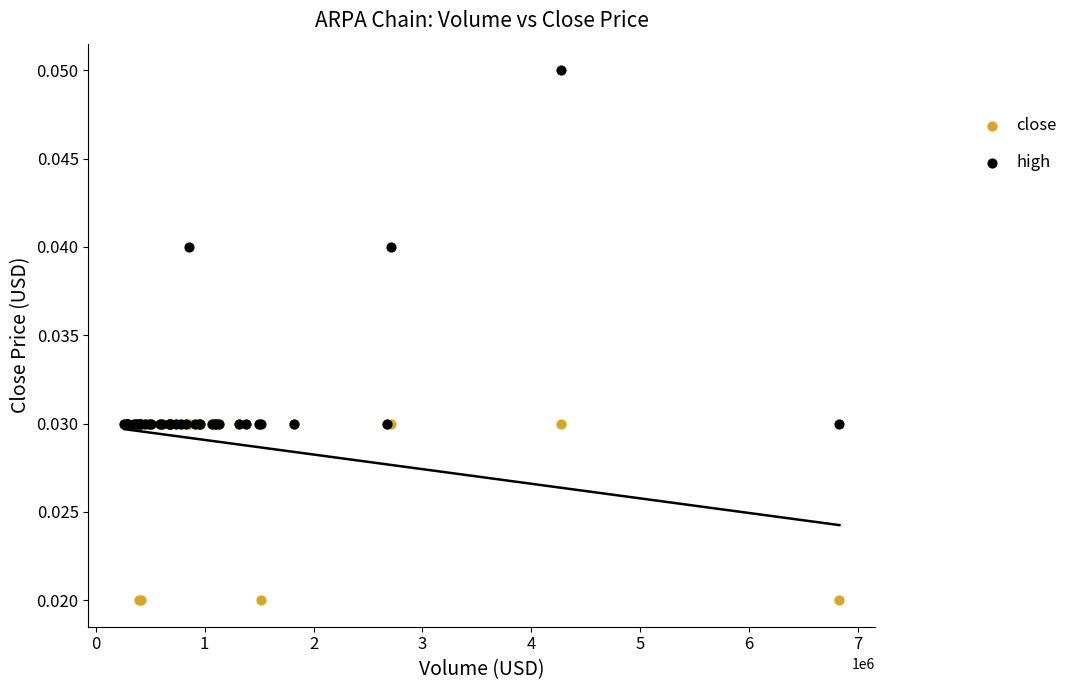

Which series reaches the minimum Y coordinate?

close